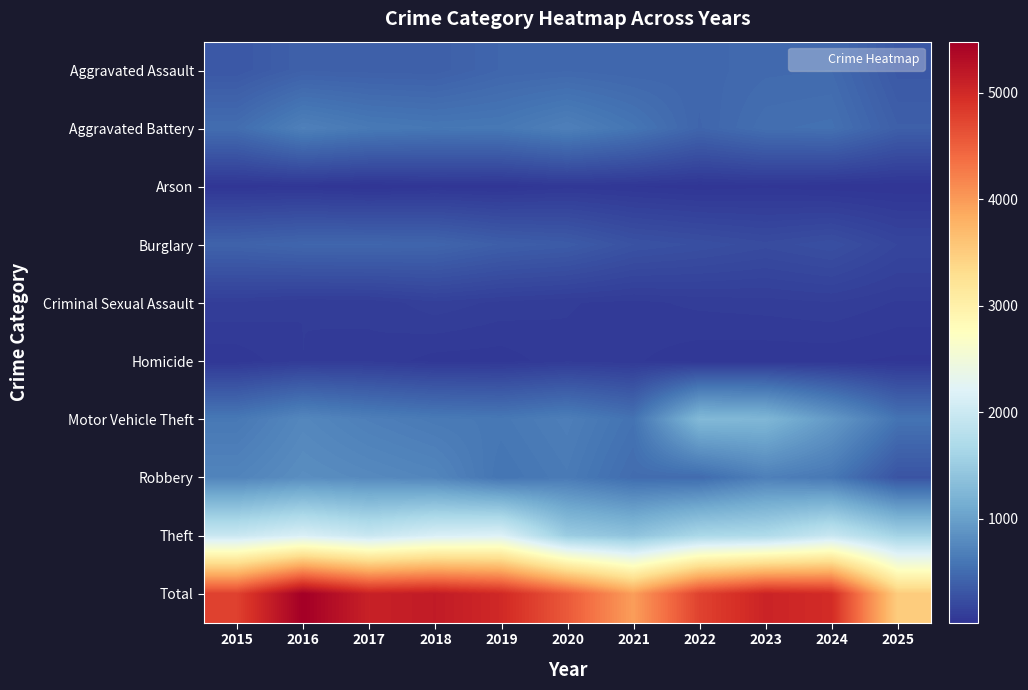

Reading left to right, list all the values displayed in this chart.

Aggravated Assault: 2015=323	2016=402	2017=396	2018=392	2019=452	2020=466	2021=452	2022=458	2023=486	2024=492	2025=334
Aggravated Battery: 2015=515	2016=691	2017=623	2018=600	2019=608	2020=686	2021=587	2022=446	2023=529	2024=543	2025=389
Arson: 2015=35	2016=40	2017=23	2018=37	2019=32	2020=55	2021=44	2022=31	2023=39	2024=28	2025=25
Burglary: 2015=421	2016=451	2017=453	2018=443	2019=383	2020=357	2021=280	2022=253	2023=223	2024=254	2025=172
Criminal Sexual Assault: 2015=105	2016=87	2017=91	2018=123	2019=102	2020=89	2021=80	2022=93	2023=98	2024=107	2025=84
Homicide: 2015=50	2016=87	2017=82	2018=56	2019=53	2020=81	2021=69	2022=50	2023=48	2024=48	2025=40
Motor Vehicle Theft: 2015=614	2016=756	2017=680	2018=631	2019=611	2020=673	2021=560	2022=1272	2023=1243	2024=931	2025=570
Robbery: 2015=726	2016=819	2017=780	2018=741	2019=577	2020=637	2021=506	2022=495	2023=687	2024=610	2025=292
Theft: 2015=1981	2016=2148	2017=1968	2018=2140	2019=2190	2020=1512	2021=1392	2022=1665	2023=1711	2024=1965	2025=1600
Total: 2015=4770	2016=5481	2017=5096	2018=5163	2019=5008	2020=4556	2021=3970	2022=4763	2023=5064	2024=4978	2025=3506